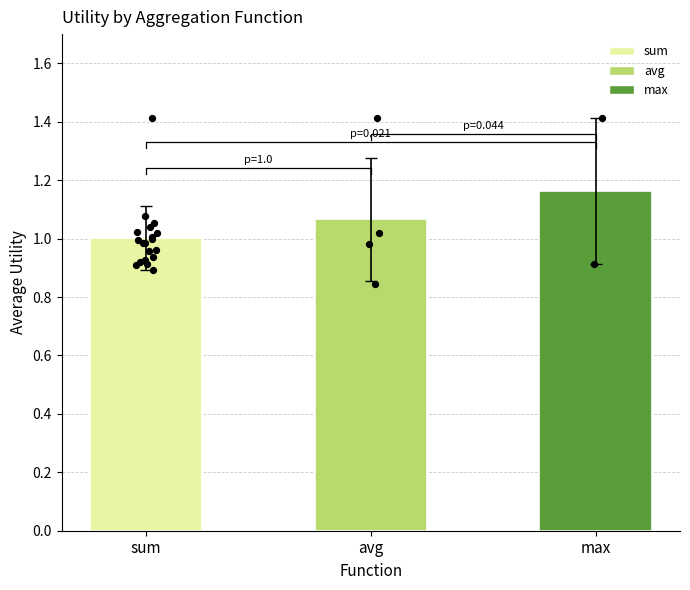

What is the change in value from avg to max?

+0.1